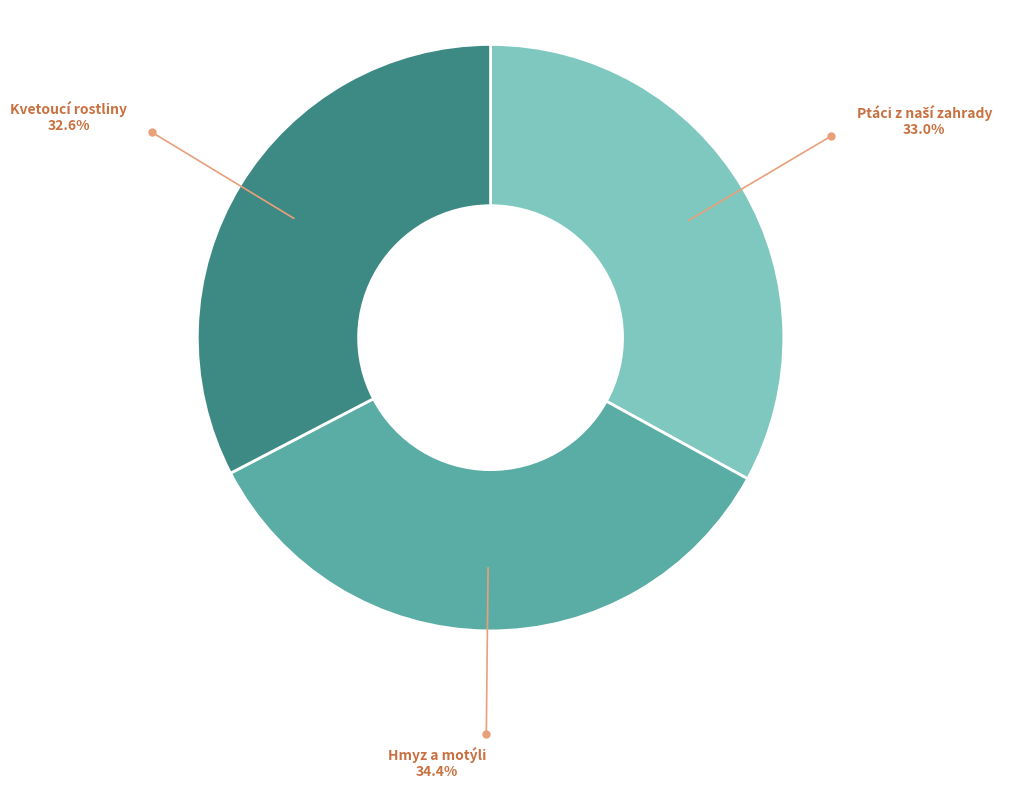

Is there a majority slice in this chart?

No